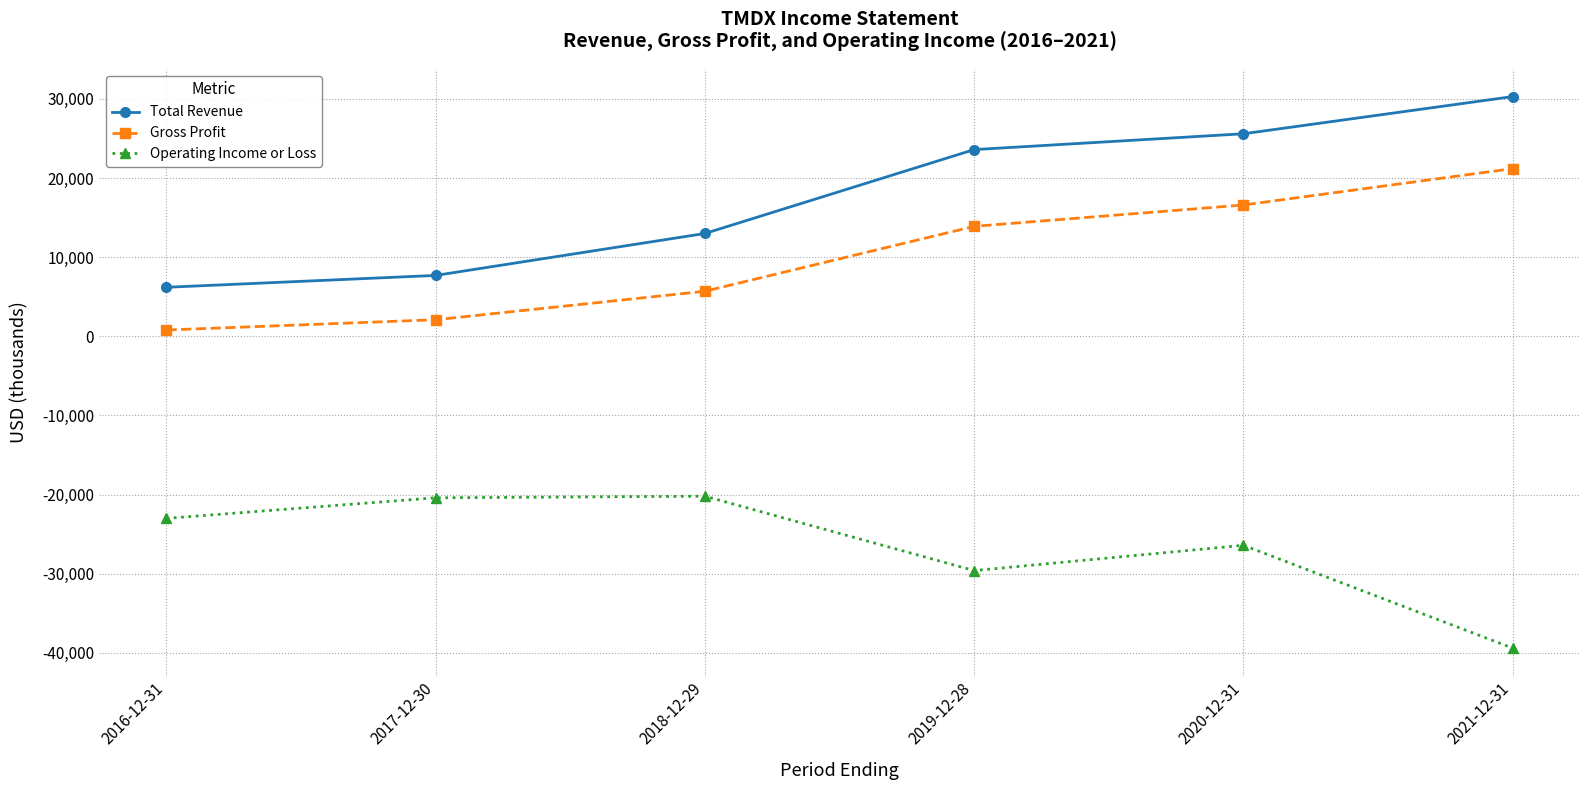

What are all the series names shown in the legend?

Total Revenue, Gross Profit, Operating Income or Loss